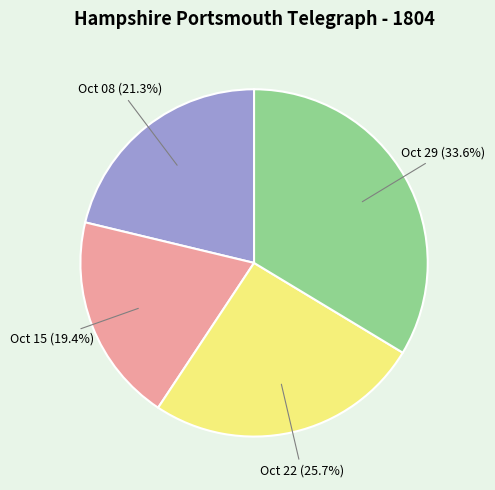

What is the largest slice in the pie chart?

Oct 29